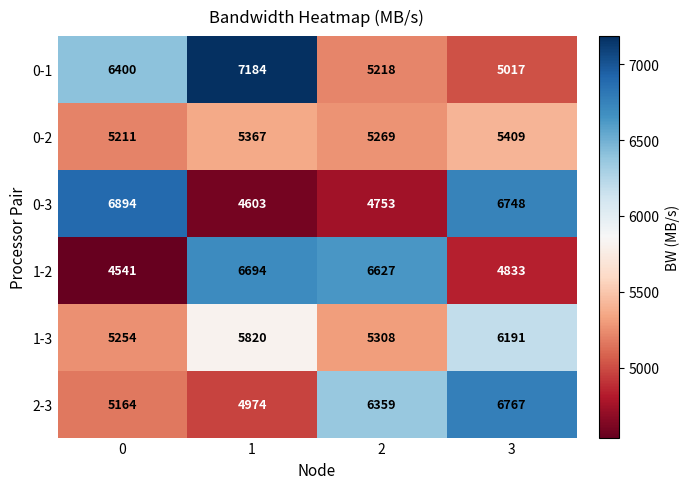

Rank the categories by 0-2 value from lowest to highest.

0, 2, 1, 3